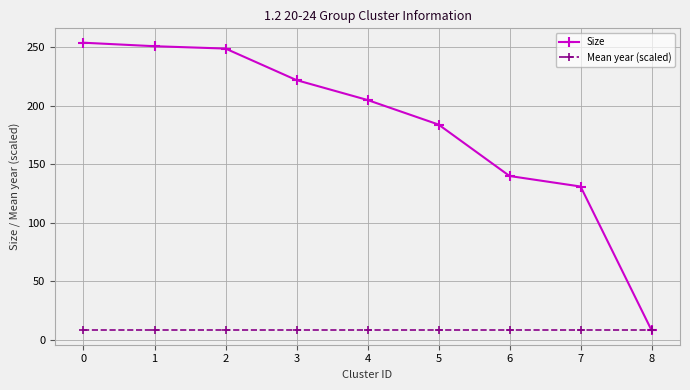

True or false: Size has a value of 223.7 at 6.

False